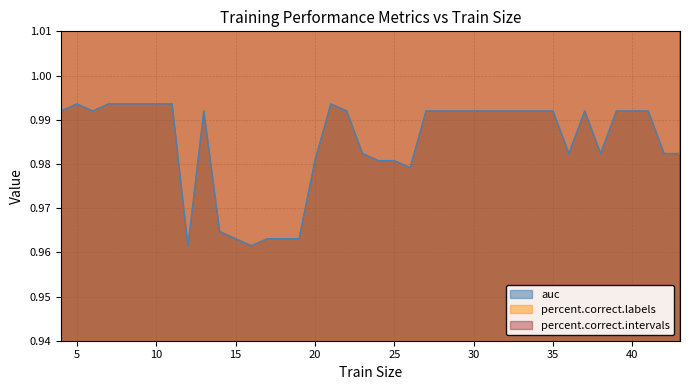

What is the sum of all percent.correct.intervals values?

3902.1